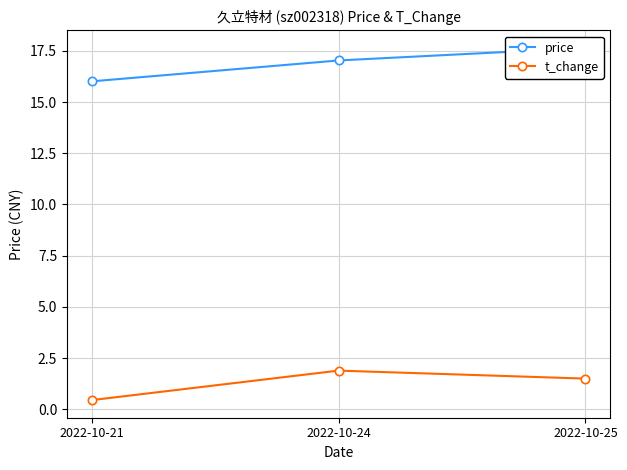

At which label does t_change first exceed 1?

2022-10-24